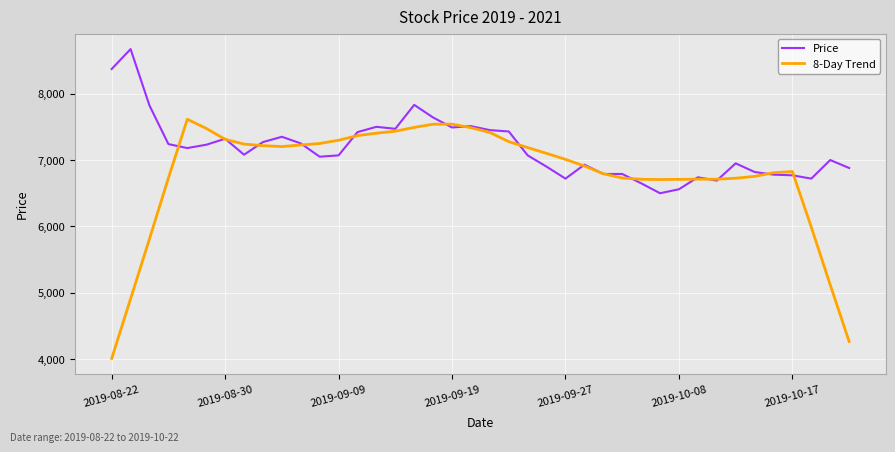

Count the number of categories in the chart.

40